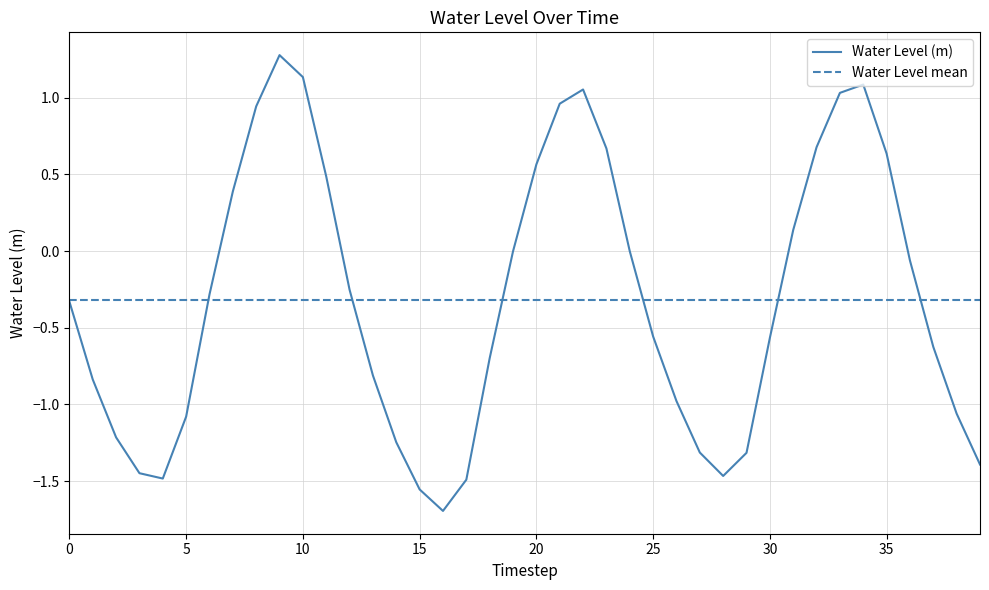

True or false: the data shows -1.1 at 2023-02-11 06:00.

False